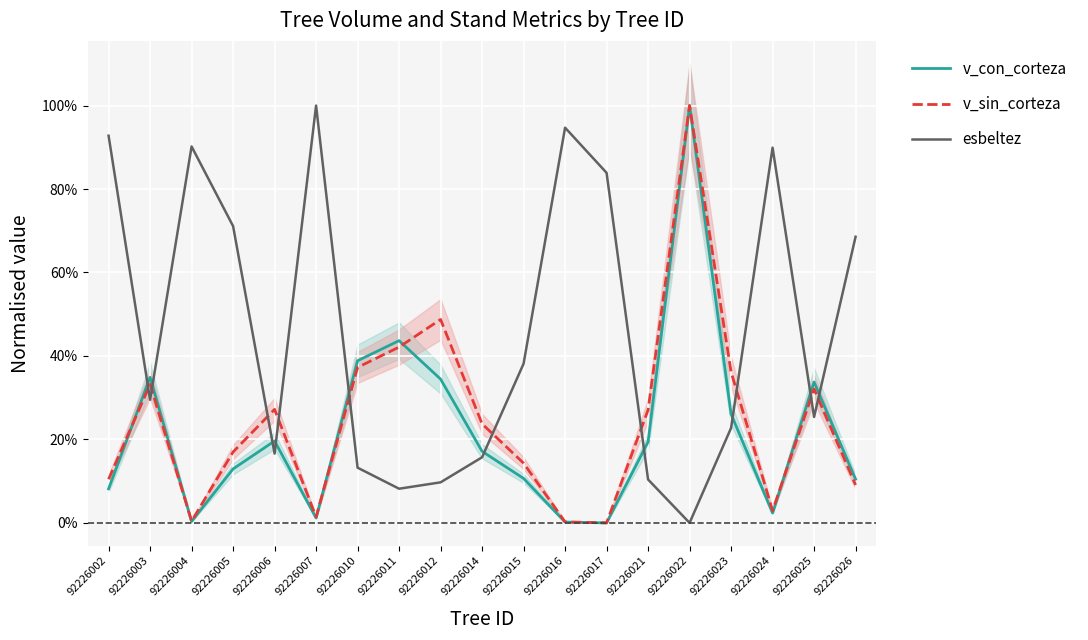

Where is esbeltez nearest to the value 0?

92226022